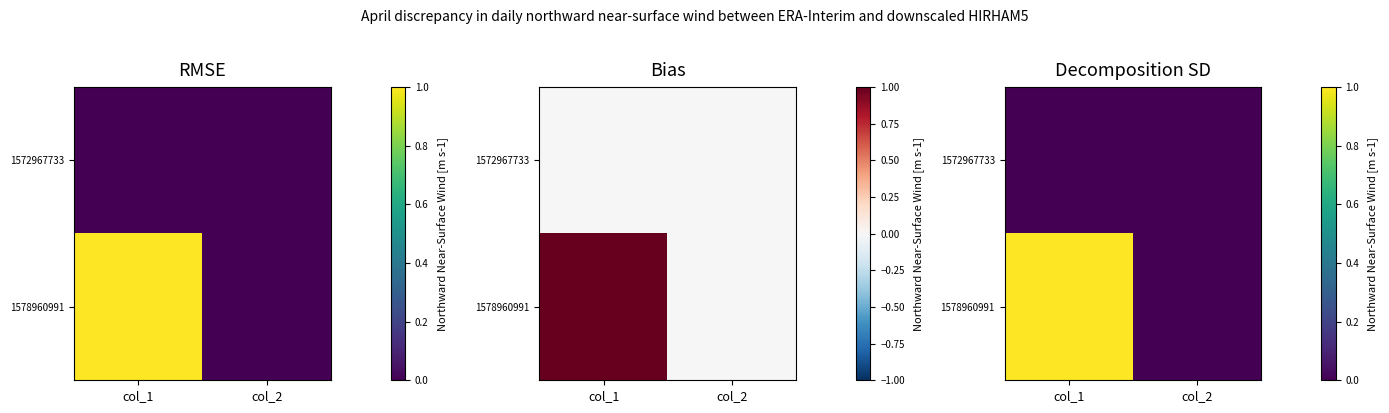

Between col_1 and col_2, which is larger?

col_1